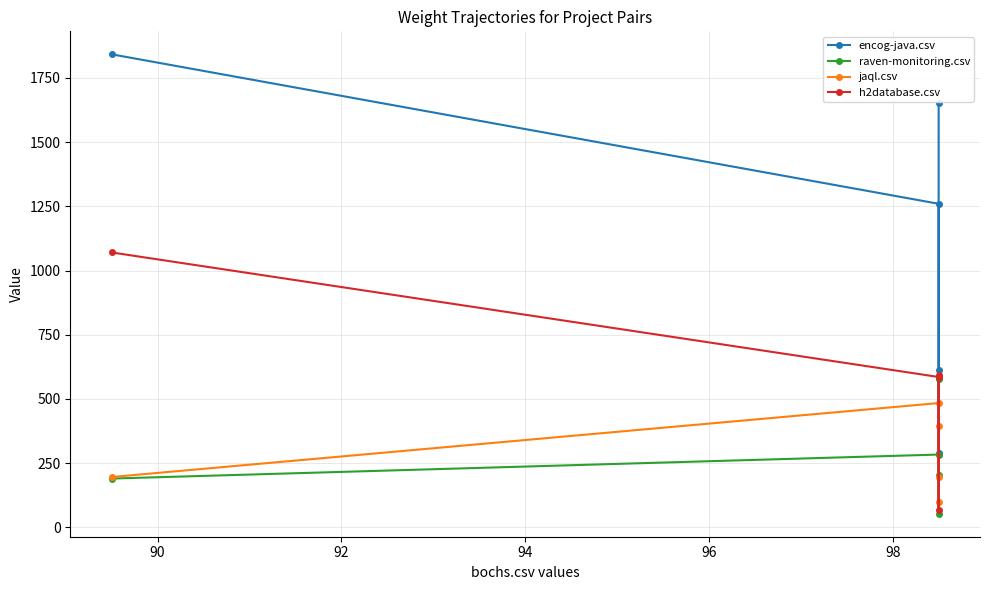

Which series has the widest spread of values?

encog-java.csv